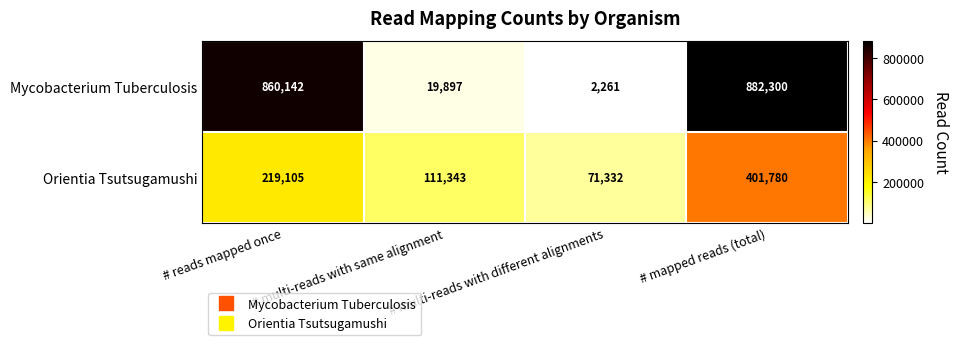

At # multi-reads with different alignments, list the series in order from largest to smallest.

Orientia Tsutsugamushi, Mycobacterium Tuberculosis